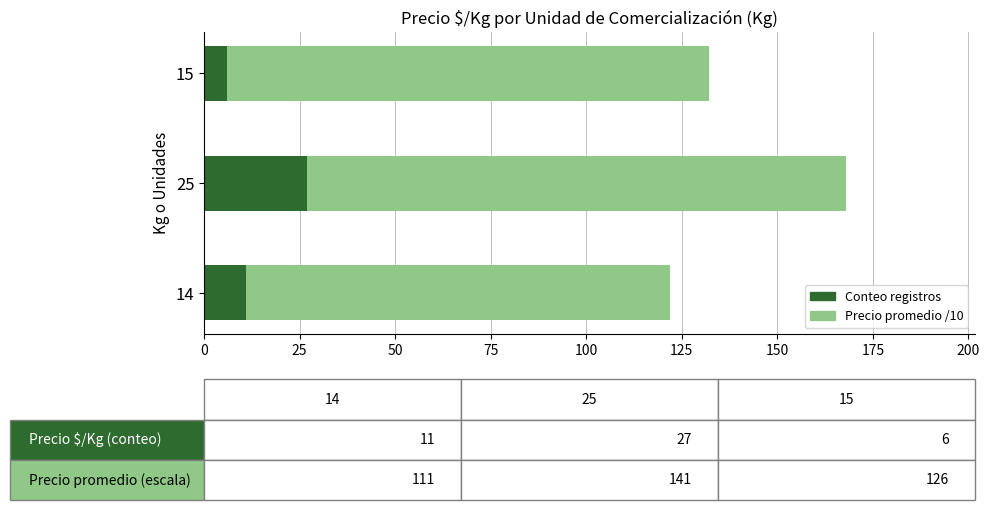

What is the total value across all series at 14?

122